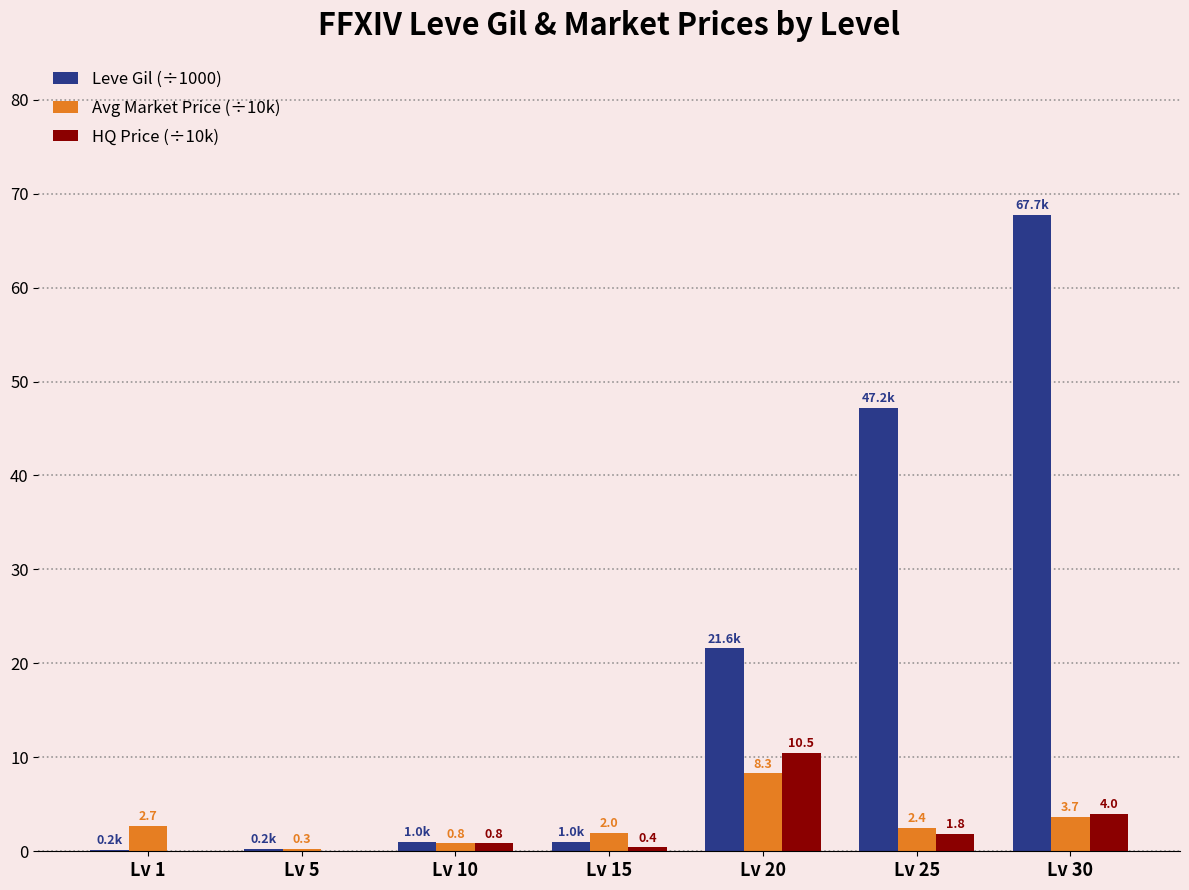

What is the average value of the HQ Price (÷10k) series?

2.5